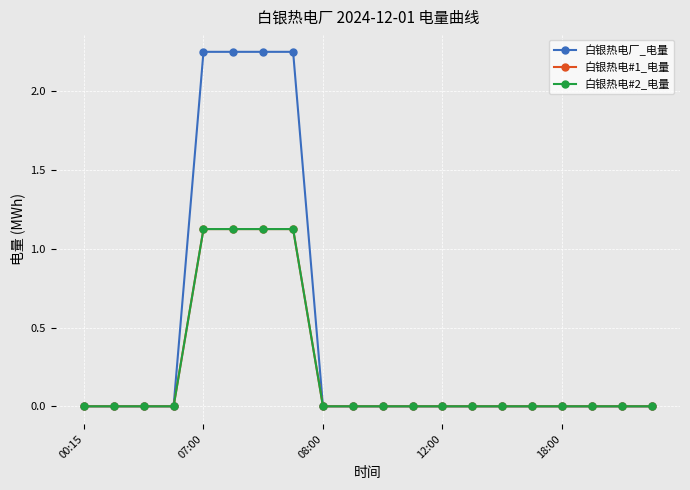

What is the label of the 19th point from the left?

18